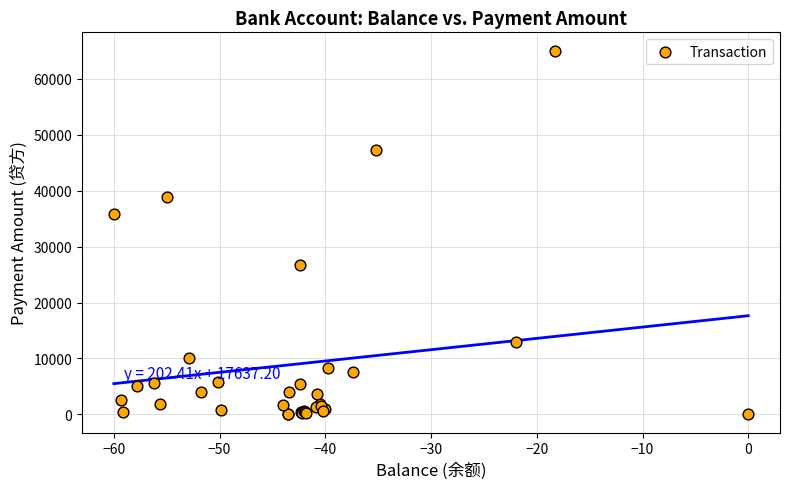

What Y value in the scatter plot is closest to 32532?

35918.6